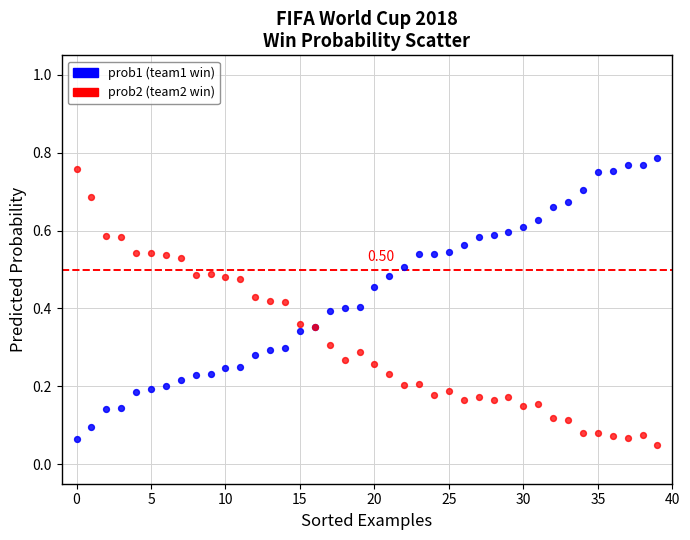

Which series reaches the minimum Y coordinate?

prob2 (team2 win)